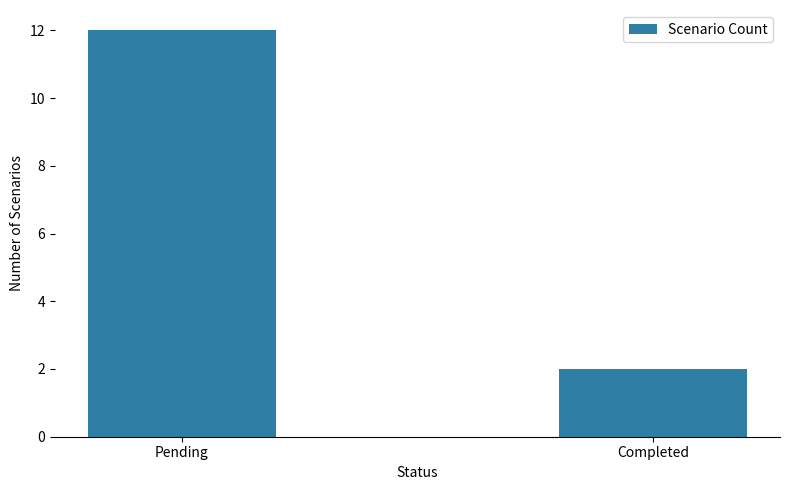

Approximately how many times larger is the value at Completed compared to Pending?

0.2